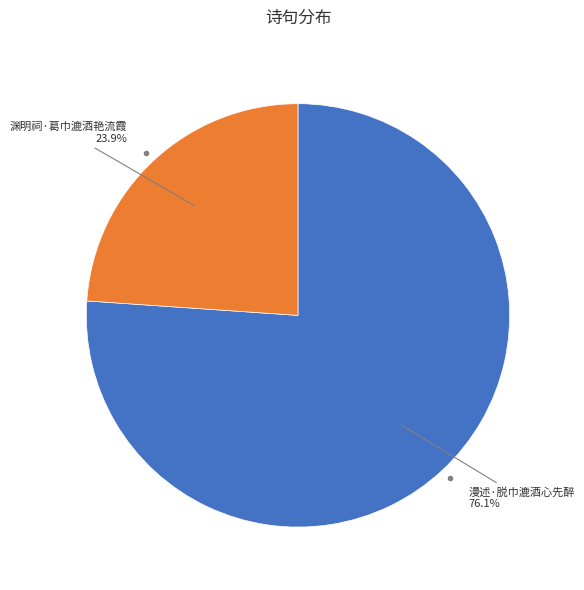

How many slices are in this pie chart?

2